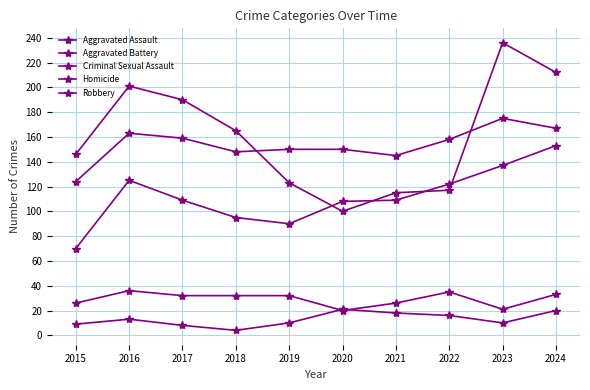

What is the value of the Criminal Sexual Assault point at the 2nd from the left?

36